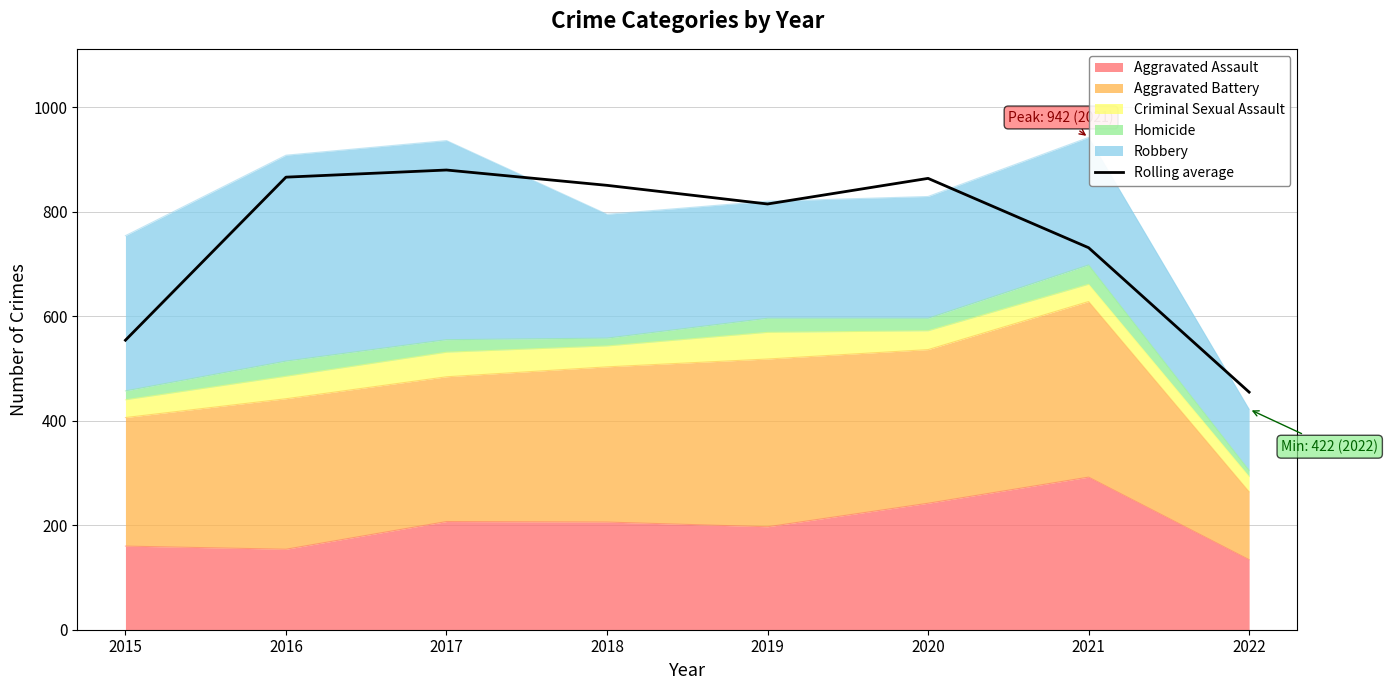

The chart shows a value of 1502.5 at 2020. True or false?

False